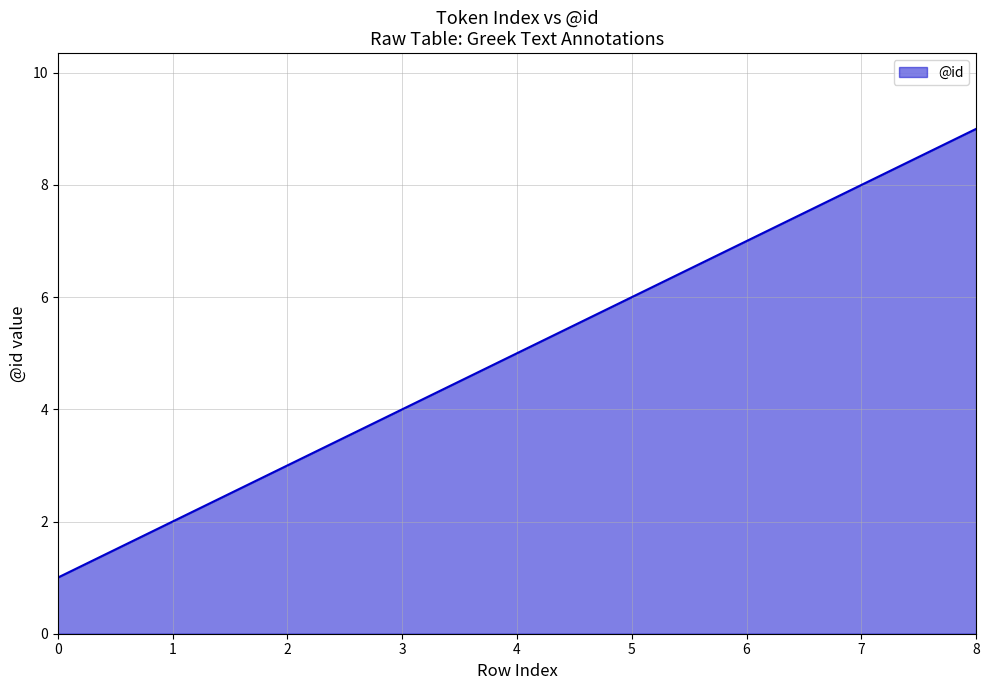

What is the sum of the values at 5 and 3?

10